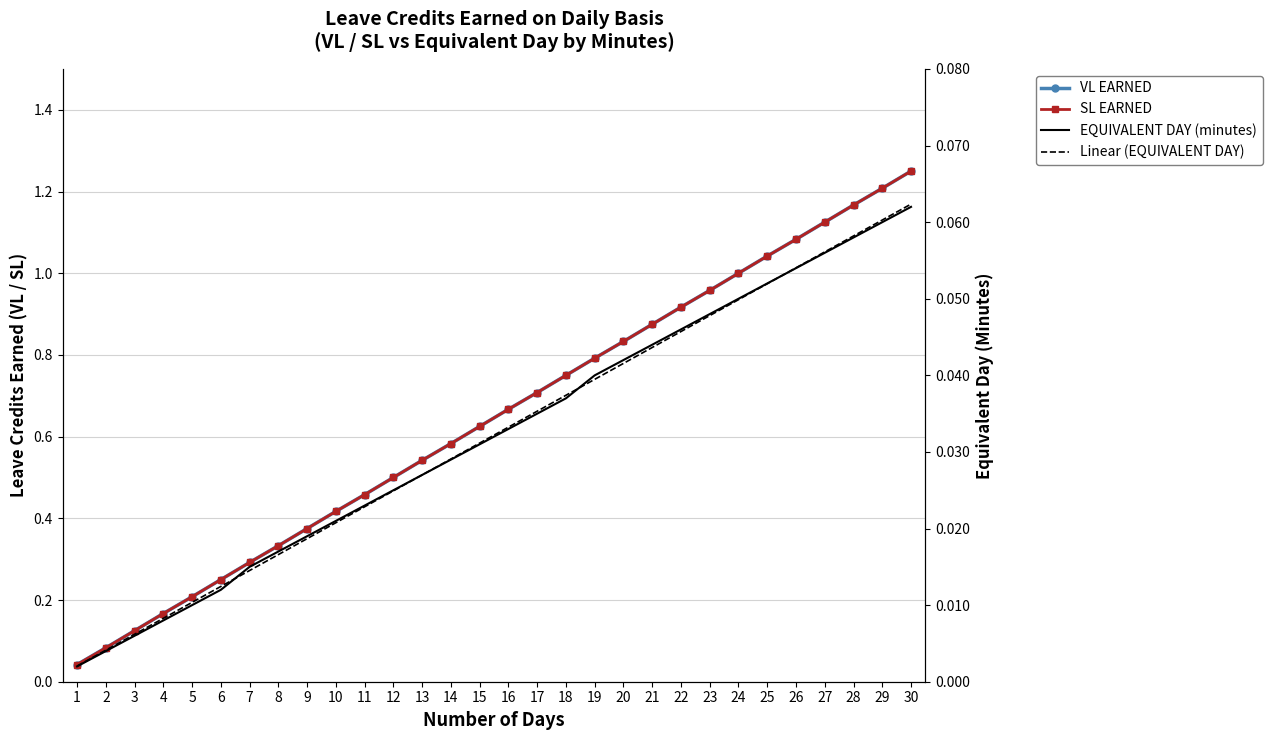

Which category has the highest value in the VL EARNED series?

30